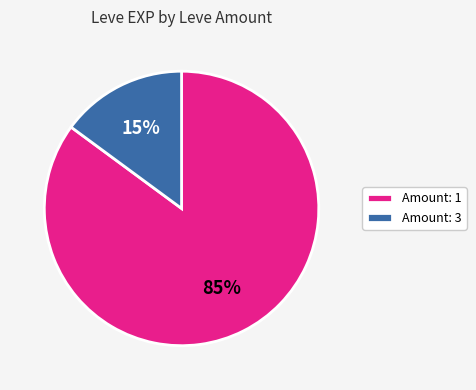

Which slice is the smallest?

Amount: 3